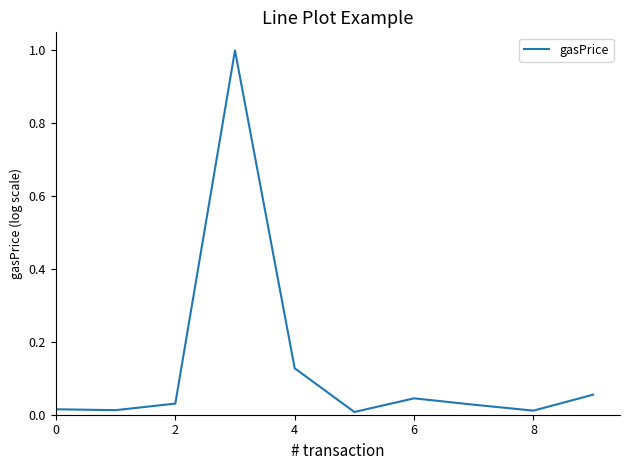

What is the maximum value shown in the chart?

1.0